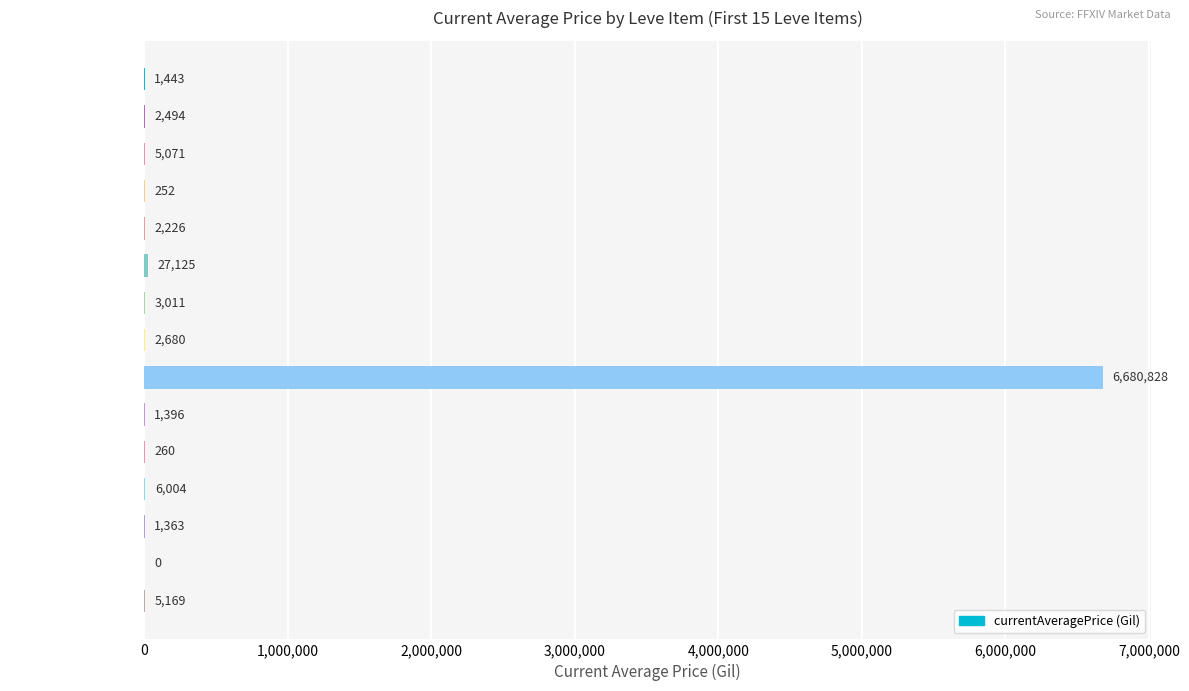

Where is the data nearest to the value 3340414?

Bronze Alembic